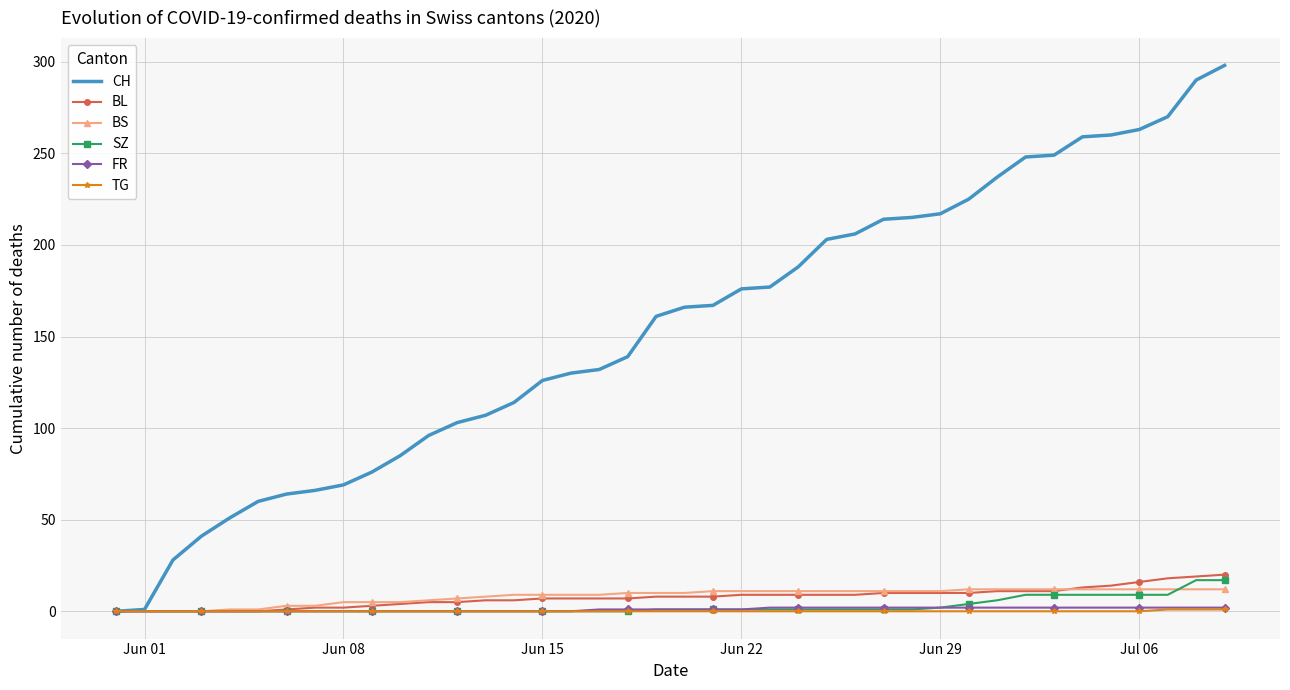

Which series has the widest spread of values?

CH